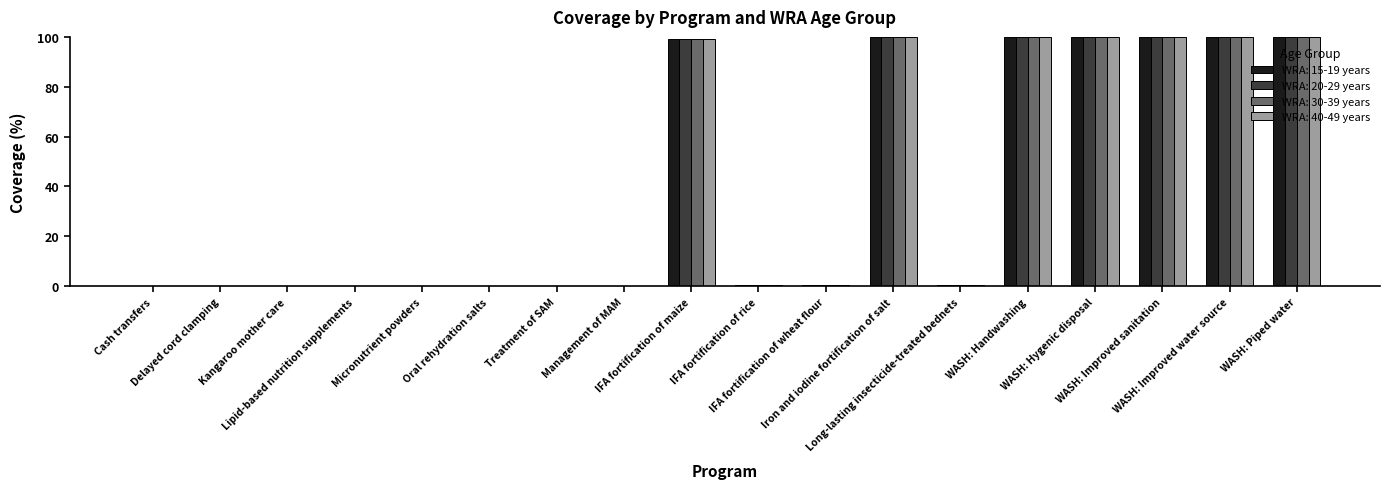

Reading left to right, transcribe all the data shown in this chart.

WRA: 15-19 years: 0.0	0.0	0.0	0.0	0.0	0.0	0.0	0.0	99.0	0.5	0.5	100.0	0.5	100.0	100.0	100.0	100.0	100.0
WRA: 20-29 years: 0.0	0.0	0.0	0.0	0.0	0.0	0.0	0.0	99.0	0.5	0.5	100.0	0.5	100.0	100.0	100.0	100.0	100.0
WRA: 30-39 years: 0.0	0.0	0.0	0.0	0.0	0.0	0.0	0.0	99.0	0.5	0.5	100.0	0.5	100.0	100.0	100.0	100.0	100.0
WRA: 40-49 years: 0.0	0.0	0.0	0.0	0.0	0.0	0.0	0.0	99.0	0.5	0.5	100.0	0.5	100.0	100.0	100.0	100.0	100.0